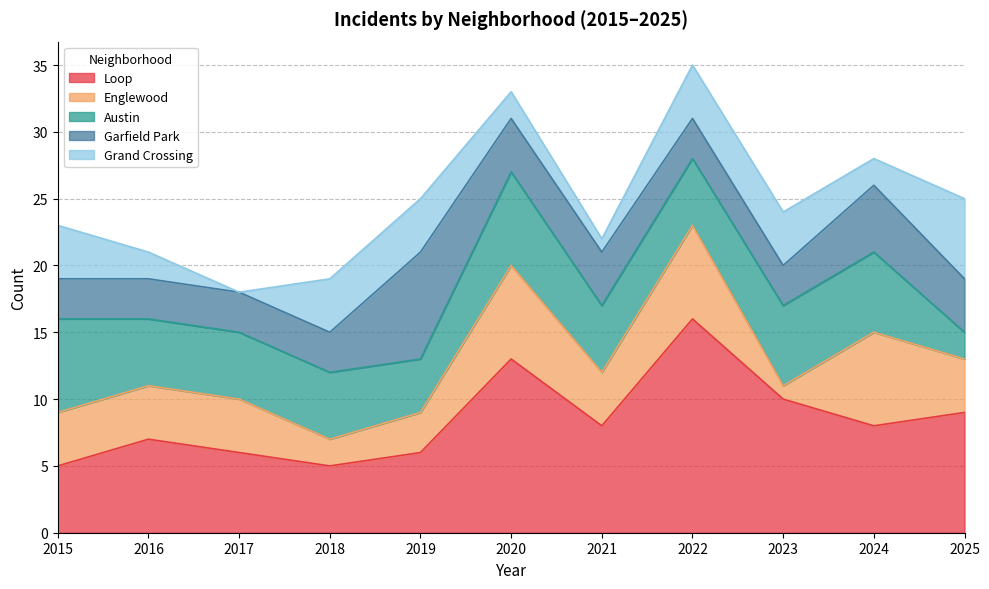

What is the difference between the maximum and second lowest values in the Garfield Park series?

5